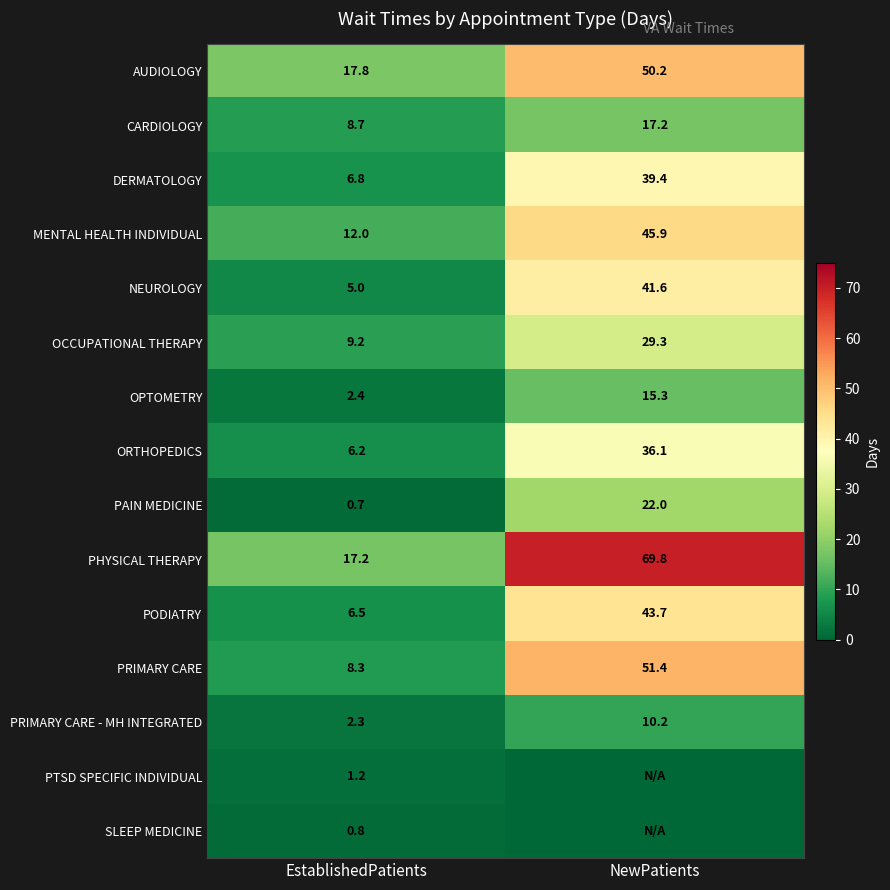

What is the minimum value for CARDIOLOGY?

8.7